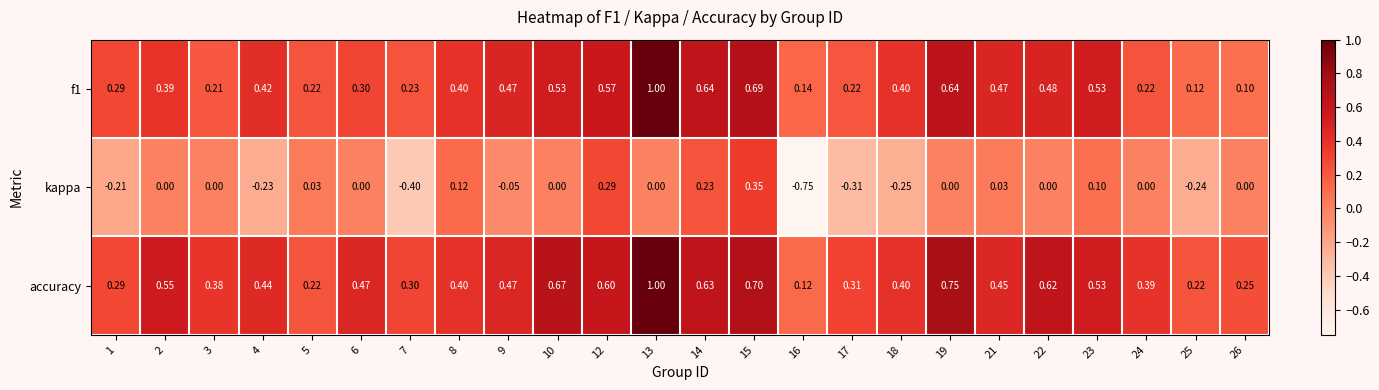

Which series has the largest total across all categories?

accuracy